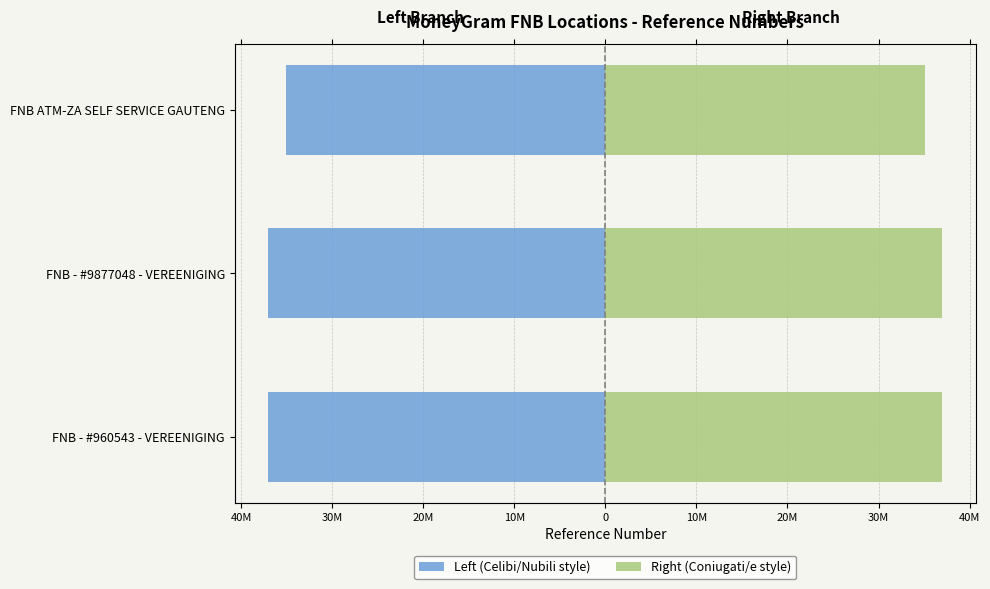

At FNB ATM-ZA SELF SERVICE GAUTENG, list the series in order from smallest to largest.

Left (Celibi/Nubili style), Right (Coniugati/e style)